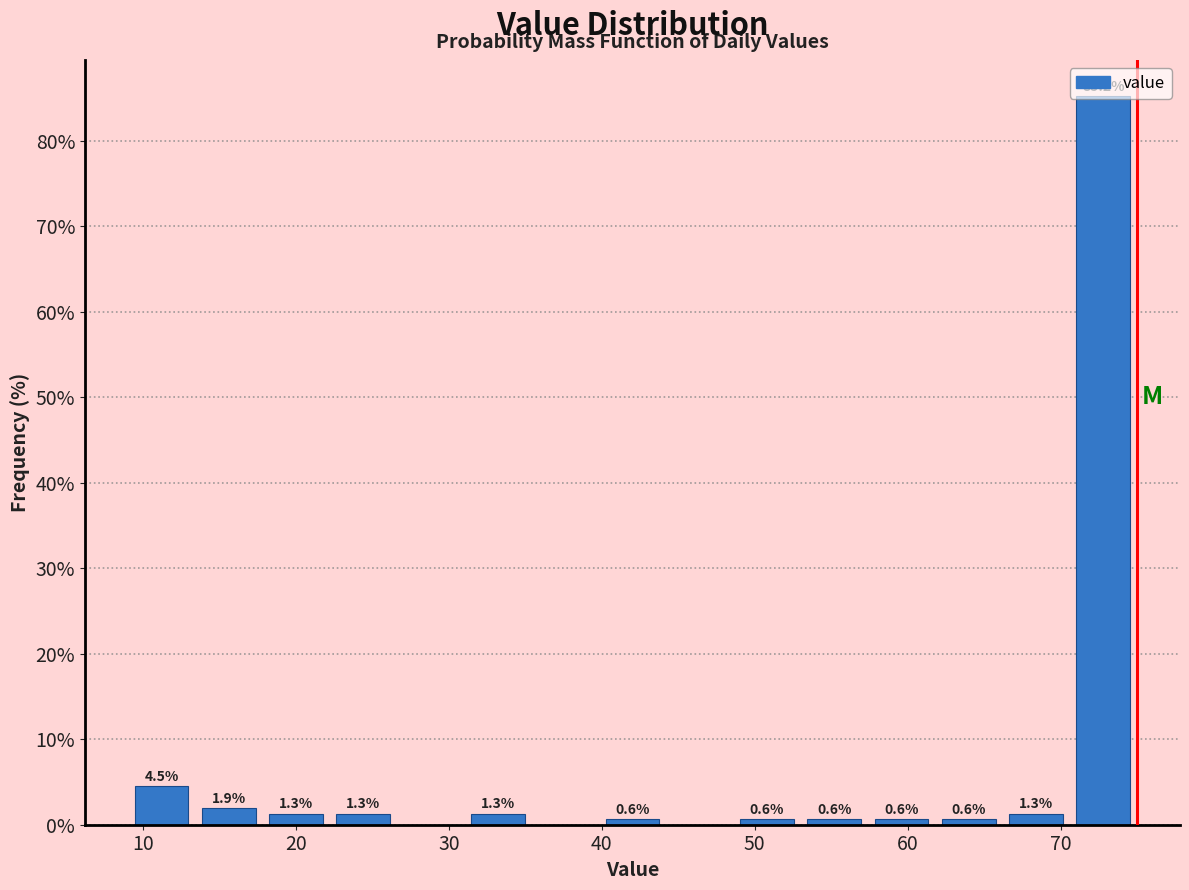

Over which range of the x-axis is the bar tallest?

70.6 to 75.0